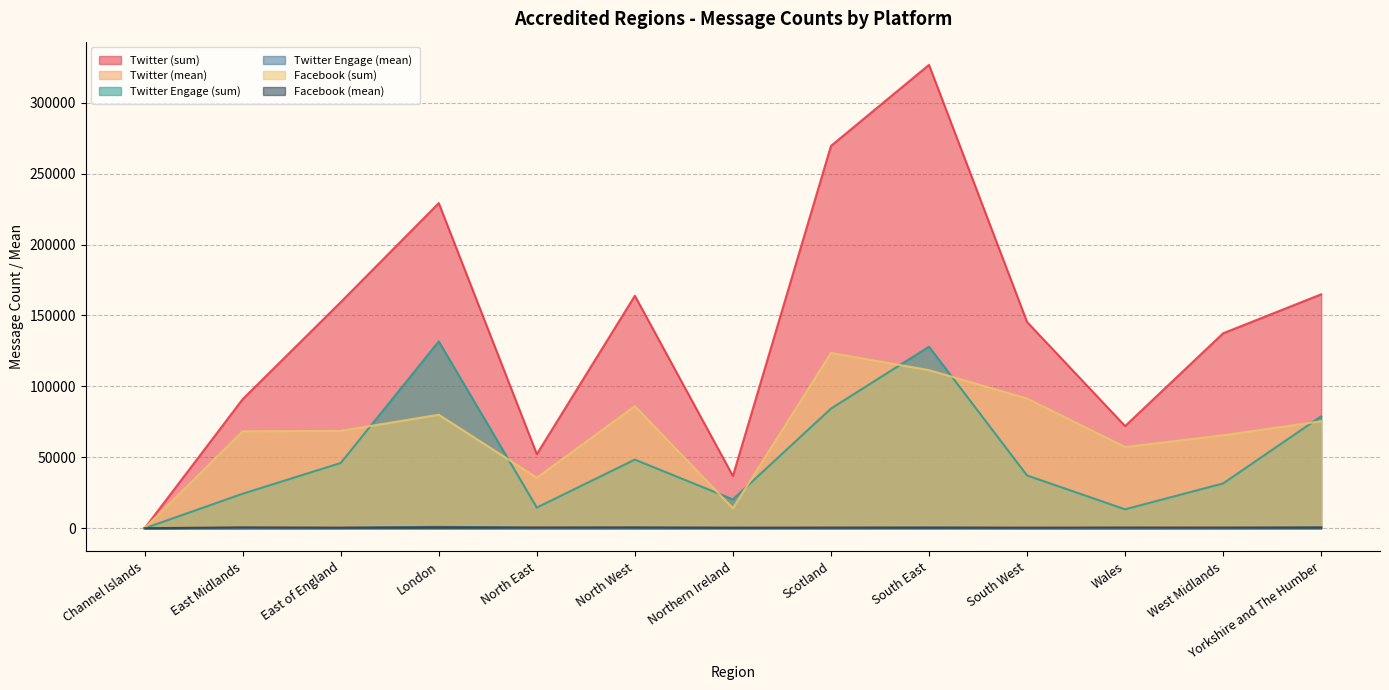

Between East of England and South West, which series saw the biggest shift?

Facebook (sum)